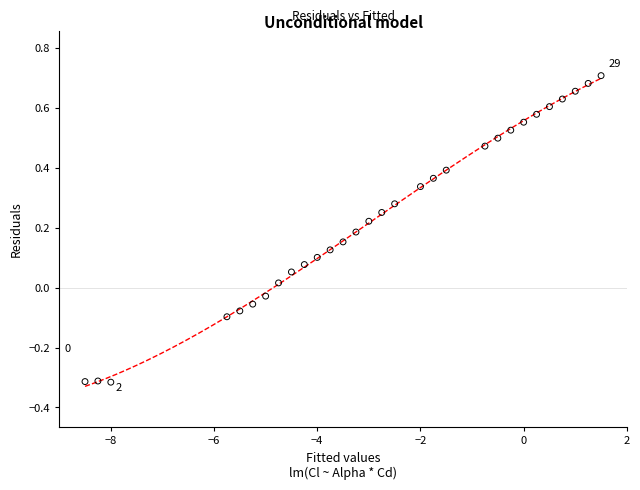

What is the range of X values (max minus min)?

10.0